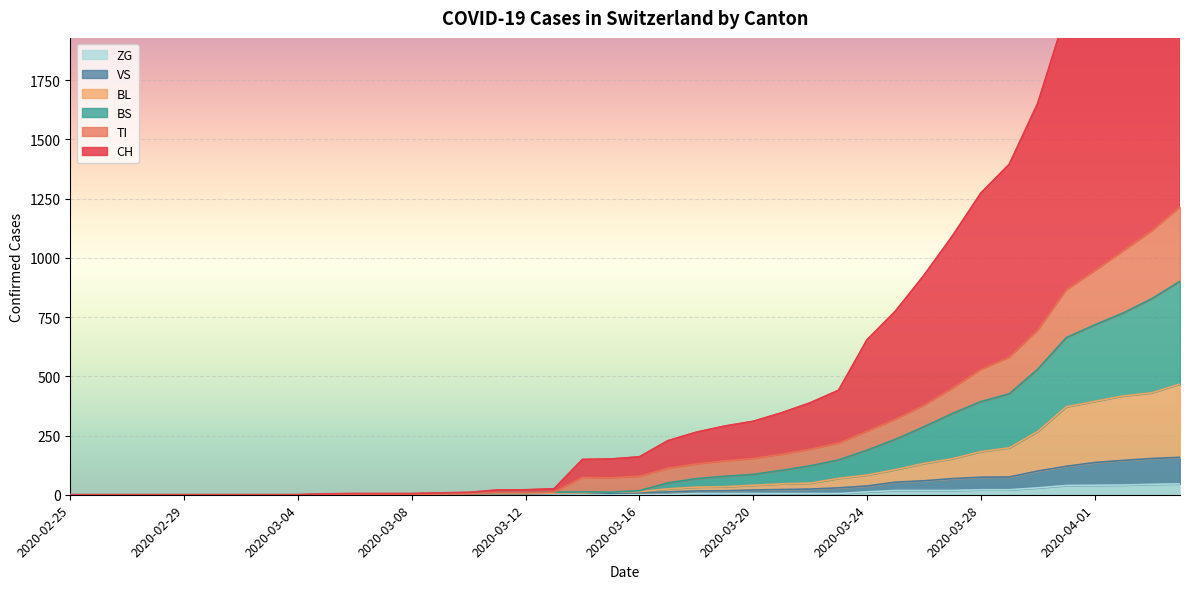

What is the sum of all VS values?

1361